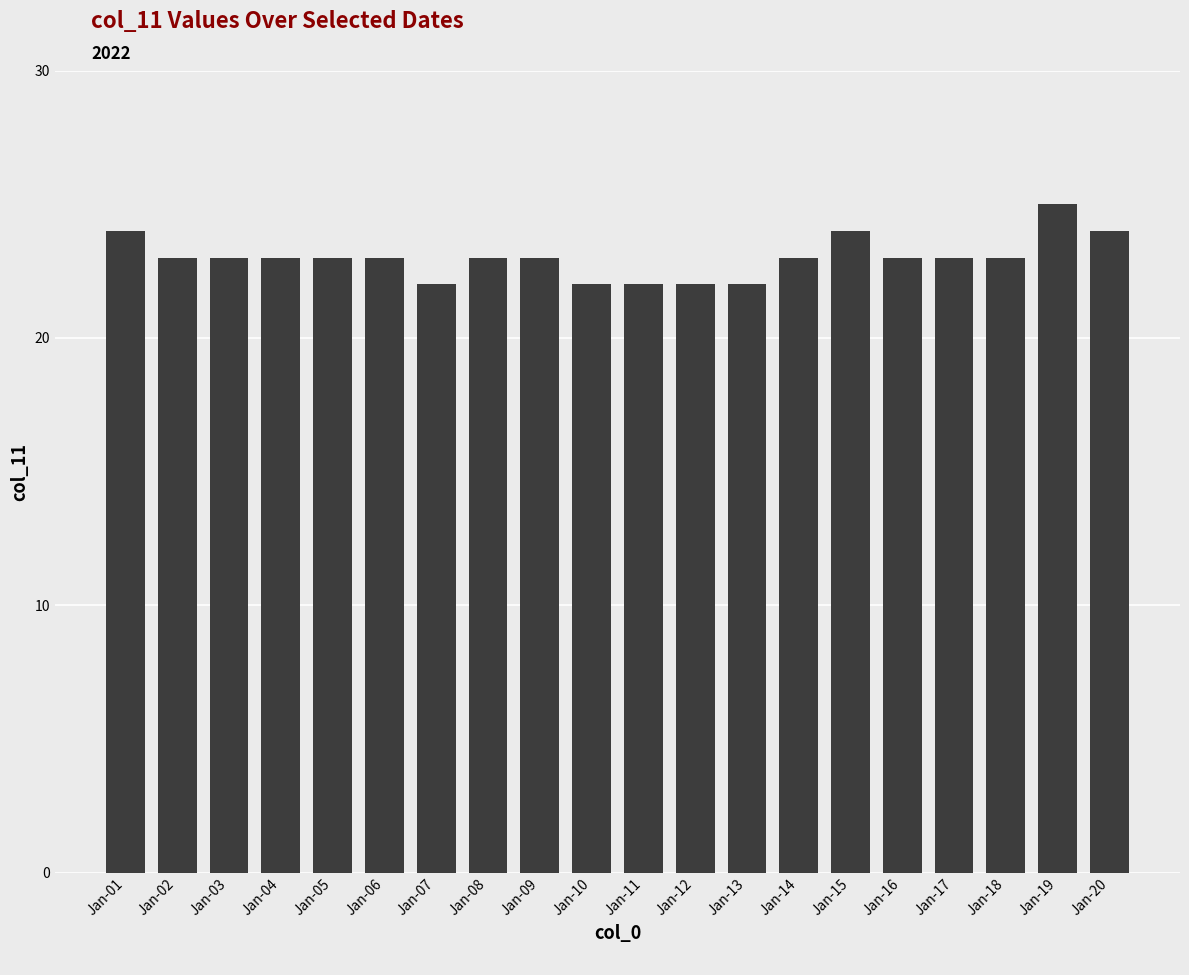

What is the value of the 15th bar from the left?

24